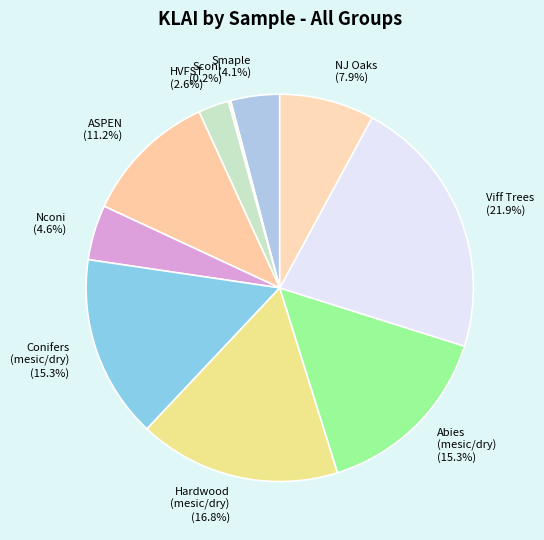

What is the largest slice in the pie chart?

Viff Trees (21.9%)